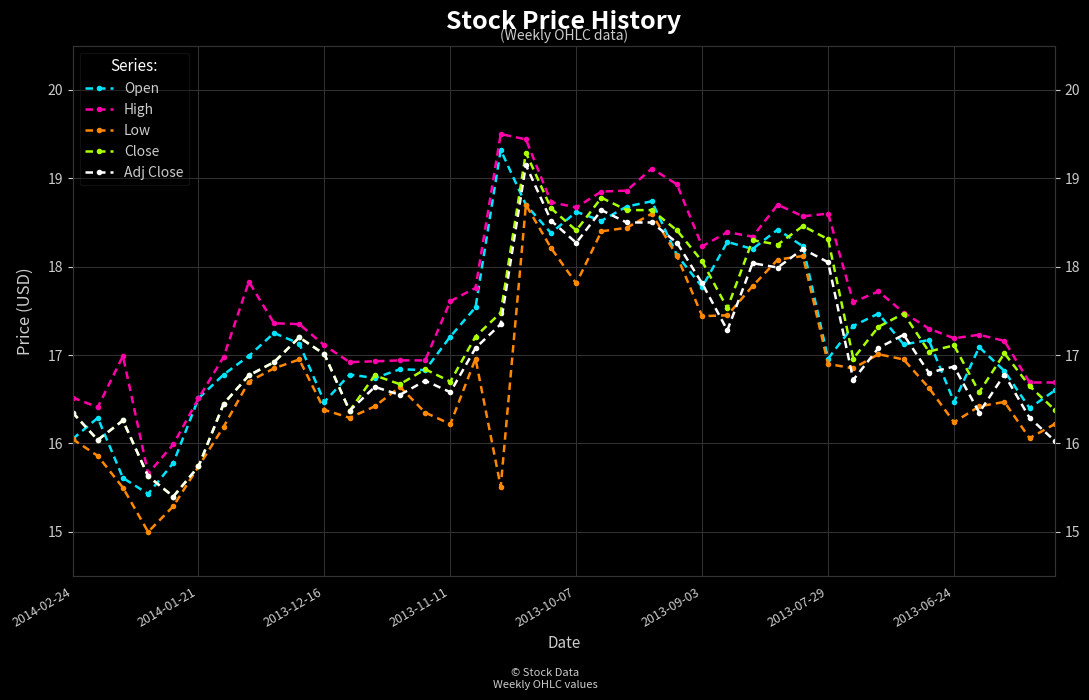

Is the value of High at 35 greater than the value of Close at 19?

No